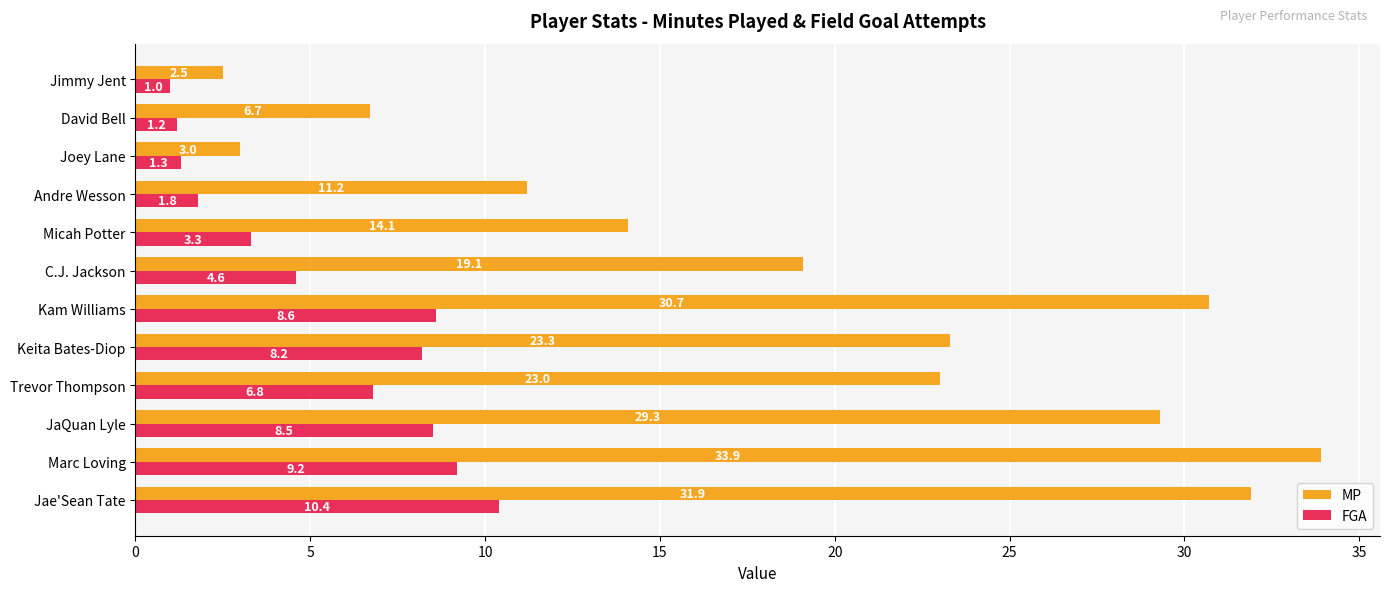

Which series has the largest range (max minus min)?

MP